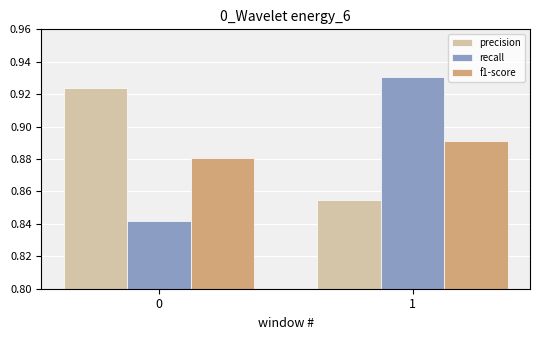

What is the sum of the f1-score values at 0 and 1?

1.8